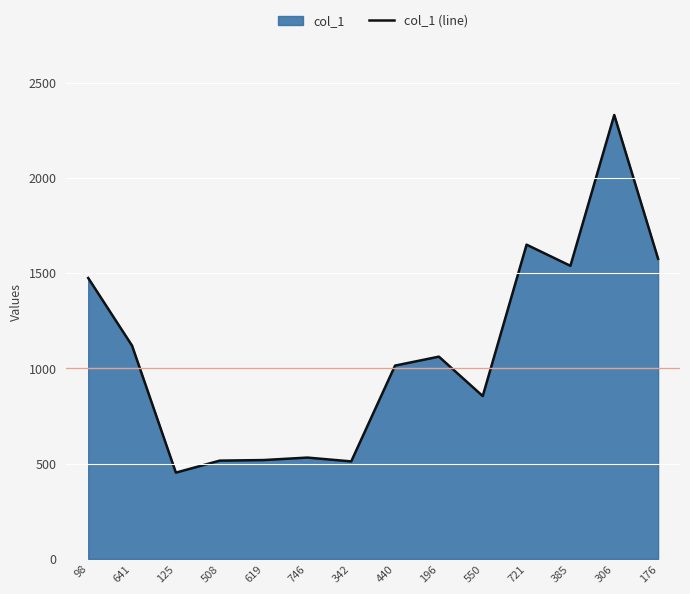

List the labels in order of value, smallest first.

125, 342, 508, 619, 746, 550, 440, 196, 641, 98, 385, 176, 721, 306